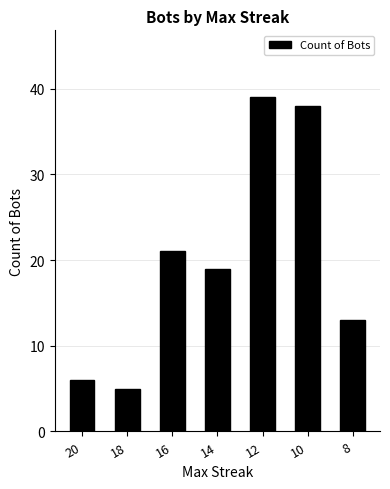

What is the sum of the values at 18 and 16?

26